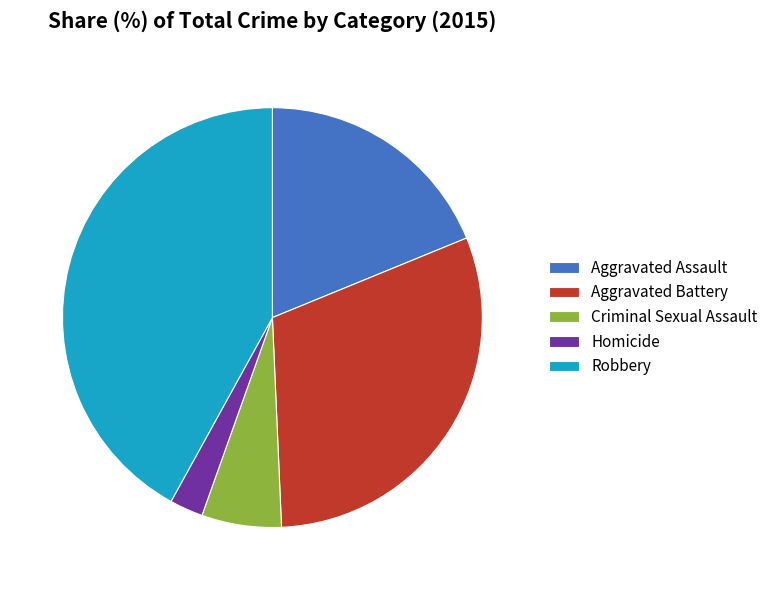

Between Aggravated Battery and Robbery, which is larger?

Robbery